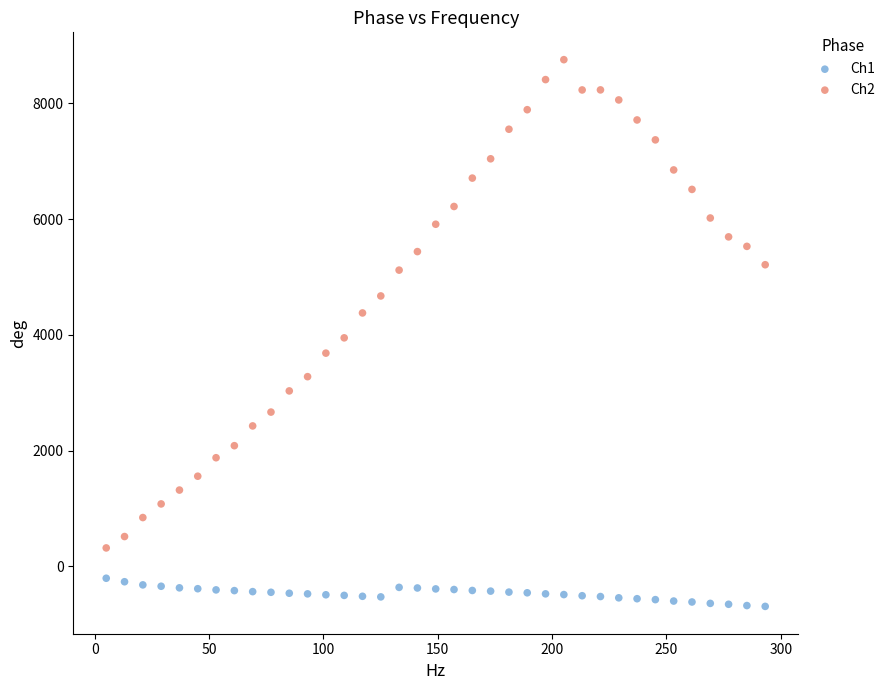

Which series has the widest spread of Y values?

Ch2